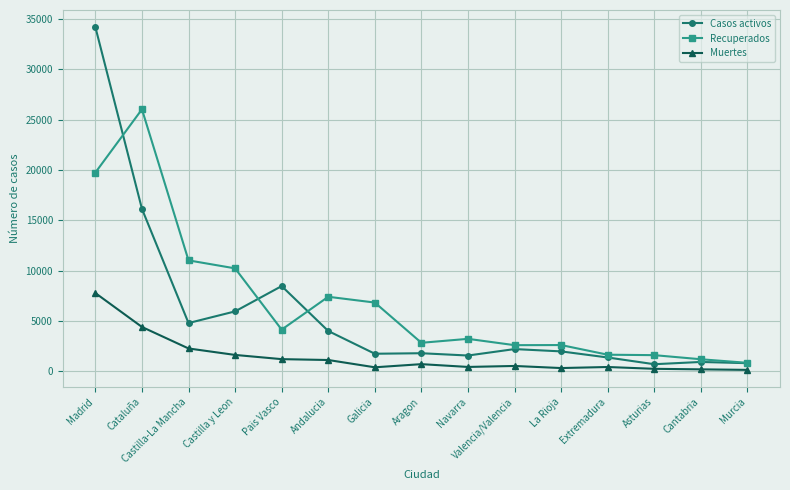

What is the value of the Recuperados point at the 5th from the left?

4128